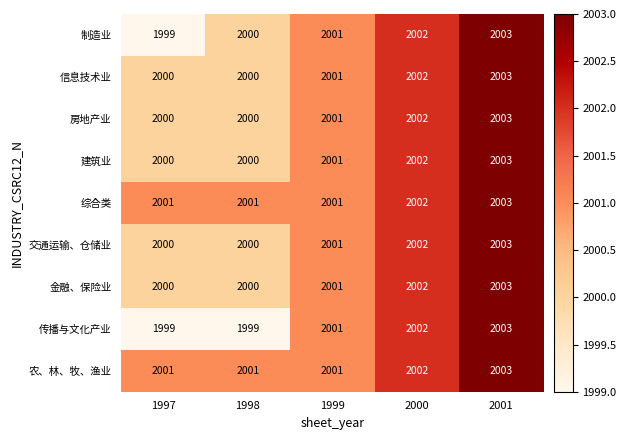

What is the total value across all series at 1998?

18001